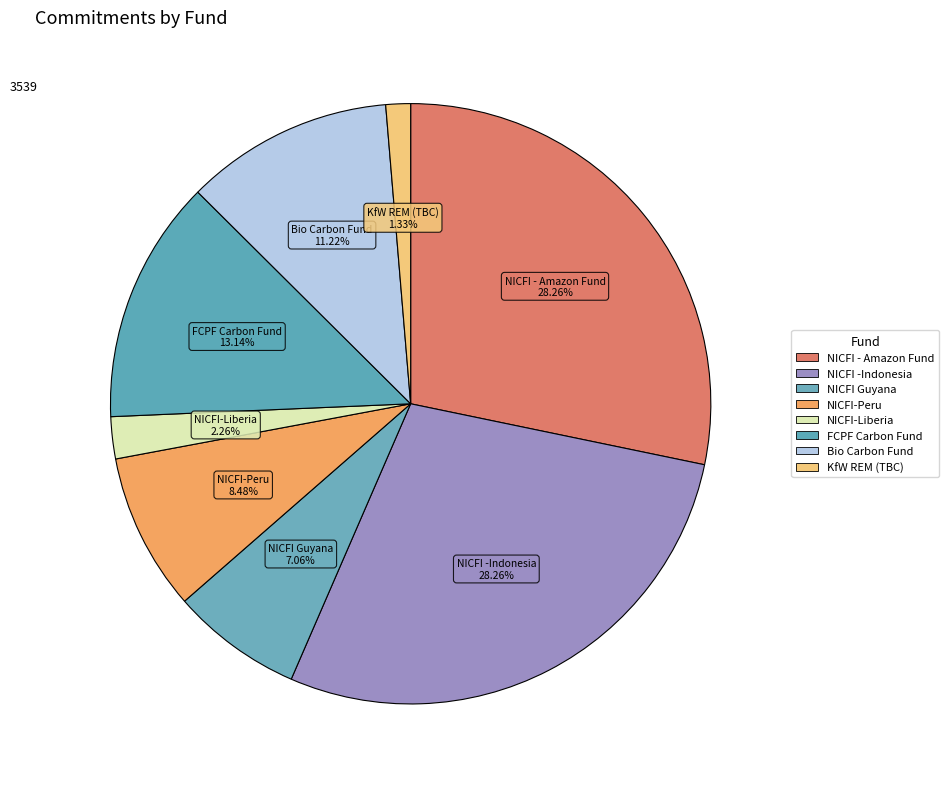

To the nearest percent, what is the combined percentage of NICFI-Peru and NICFI Guyana?

16%